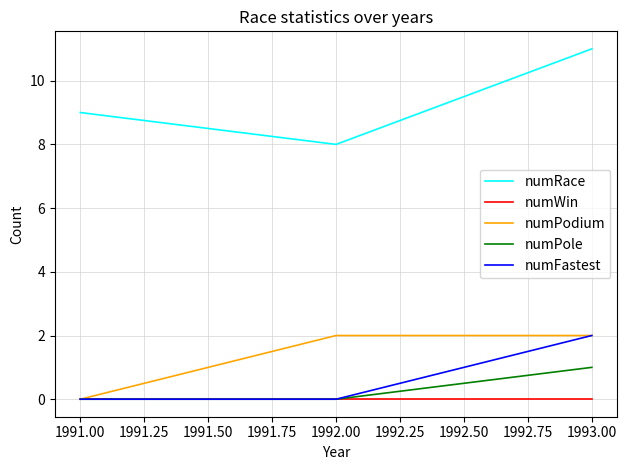

List the series in order of their peak value, highest first.

numRace, numPodium, numFastest, numPole, numWin